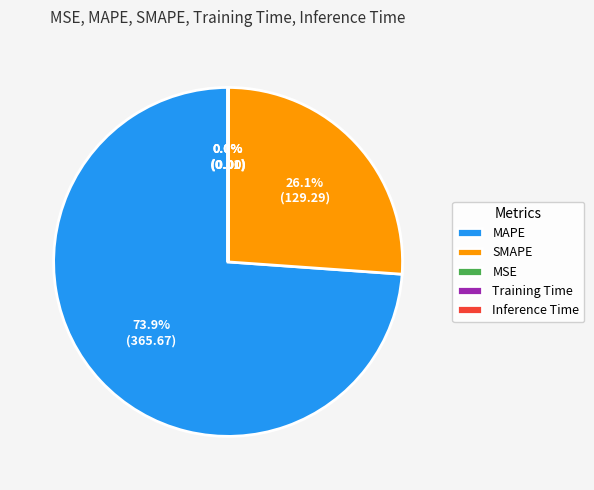

How much of the chart is everything except MAPE?

26.1%